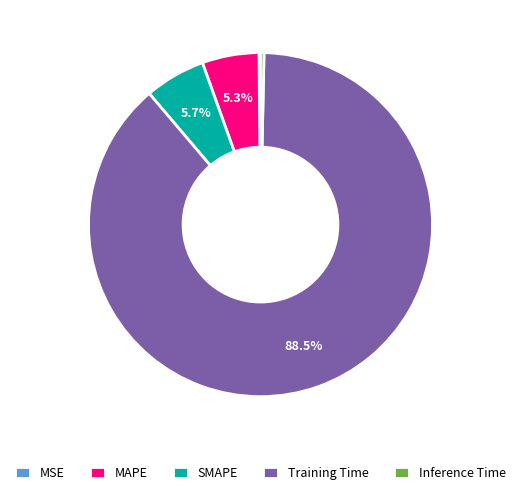

What percentage is the SMAPE slice, to the nearest percent?

6%